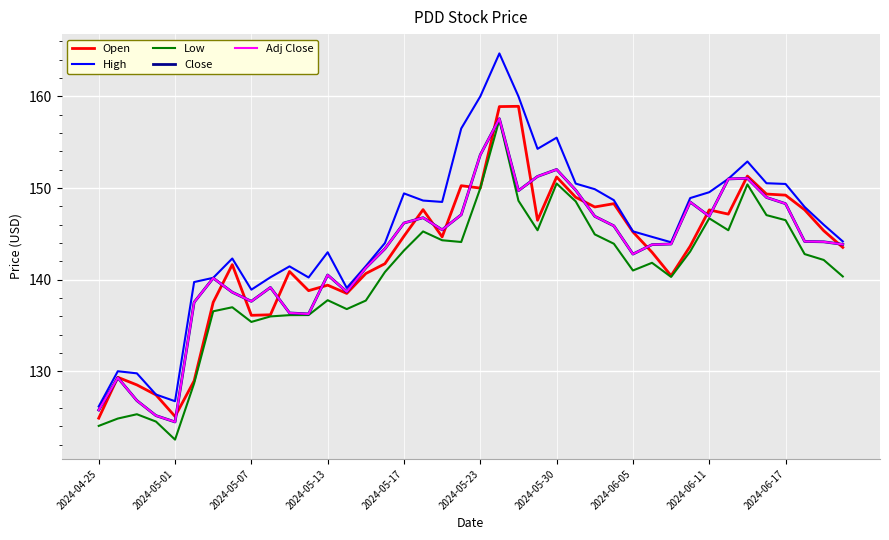

Is this an area chart (filled region under the line)?

No